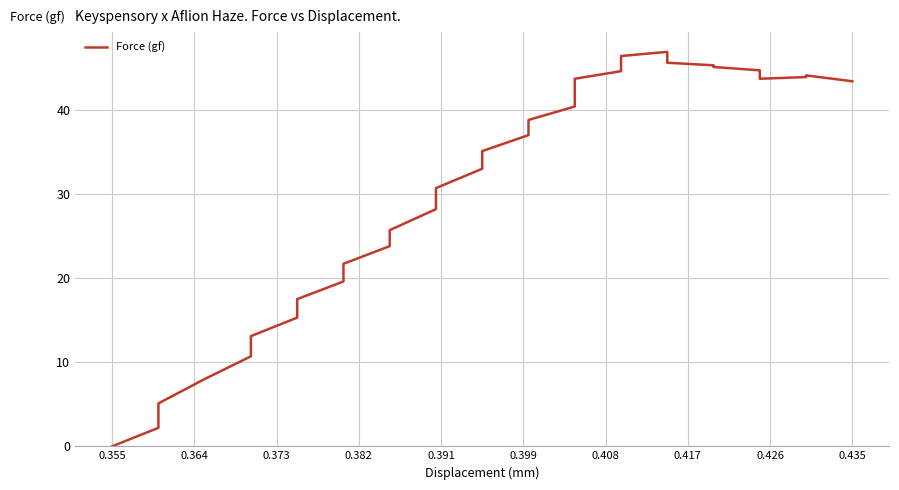

Reading left to right, what are all the values shown in this chart?

0.0	2.2	5.1	8.0	10.7	13.1	15.3	17.5	19.6	21.7	23.8	25.7	28.2	30.7	33.0	35.1	37.0	38.8	40.4	42.1	43.7	44.6	45.5	46.4	46.9	46.3	45.6	45.3	45.1	44.7	43.9	43.7	43.7	43.9	44.1	43.4